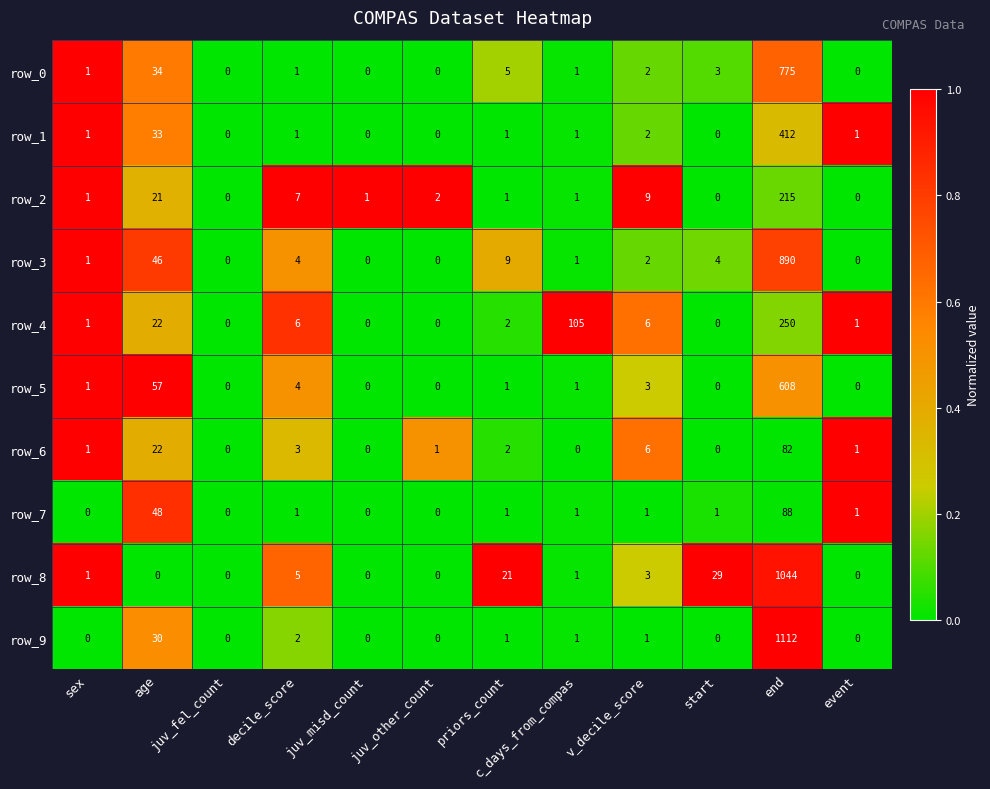

List the series in order of their peak value, highest first.

row_9, row_8, row_3, row_0, row_5, row_1, row_4, row_2, row_7, row_6